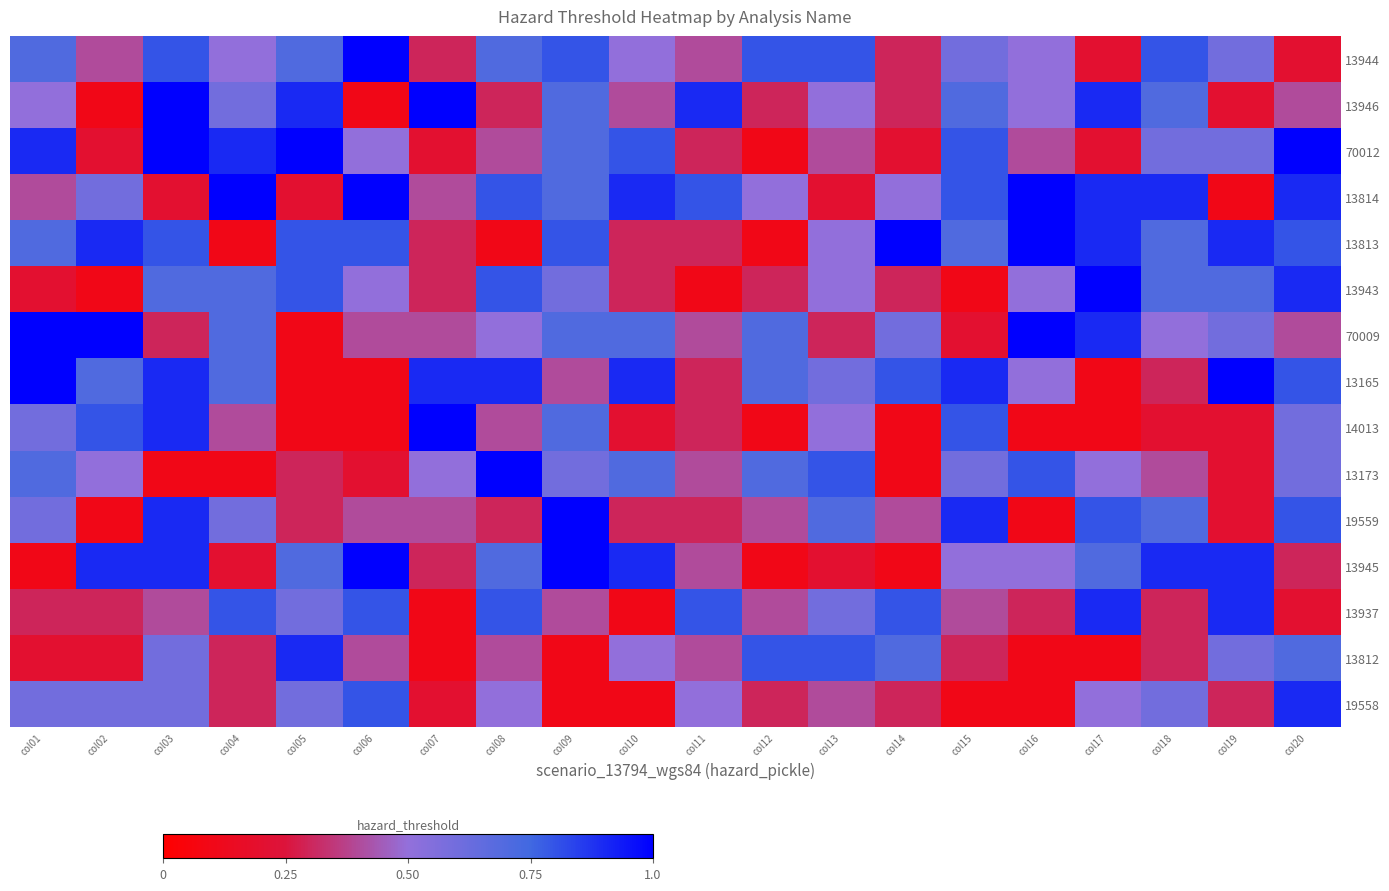

Which series changed the most between col03 and col05?

13165